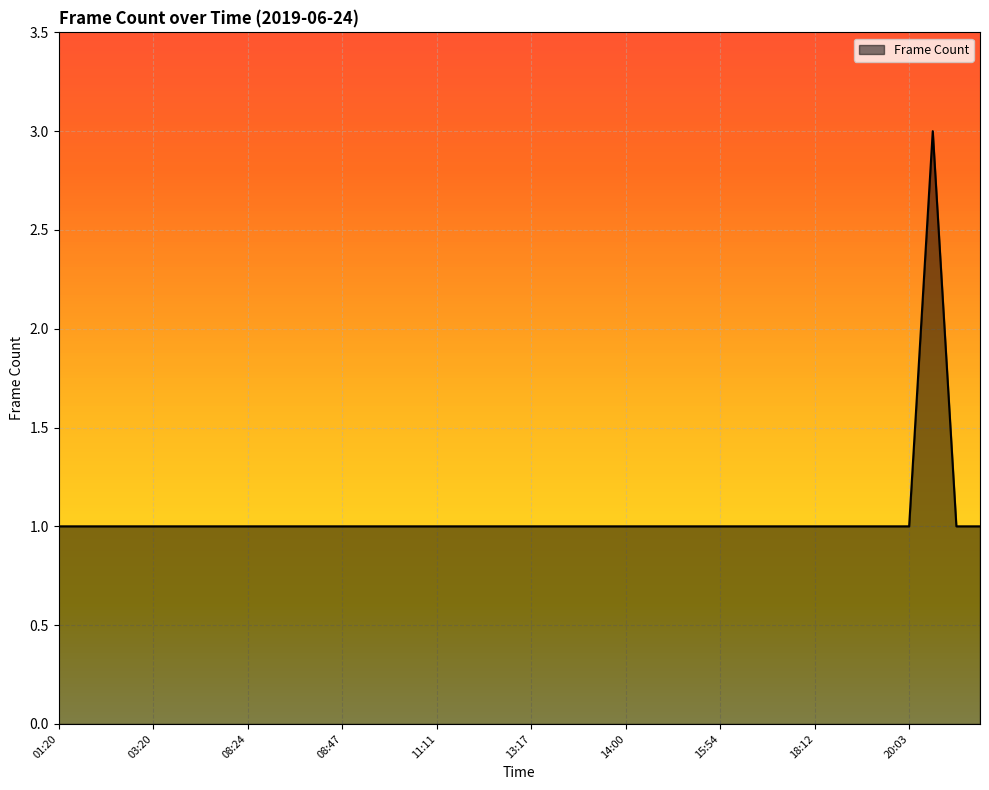

What is the maximum value shown in the chart?

3